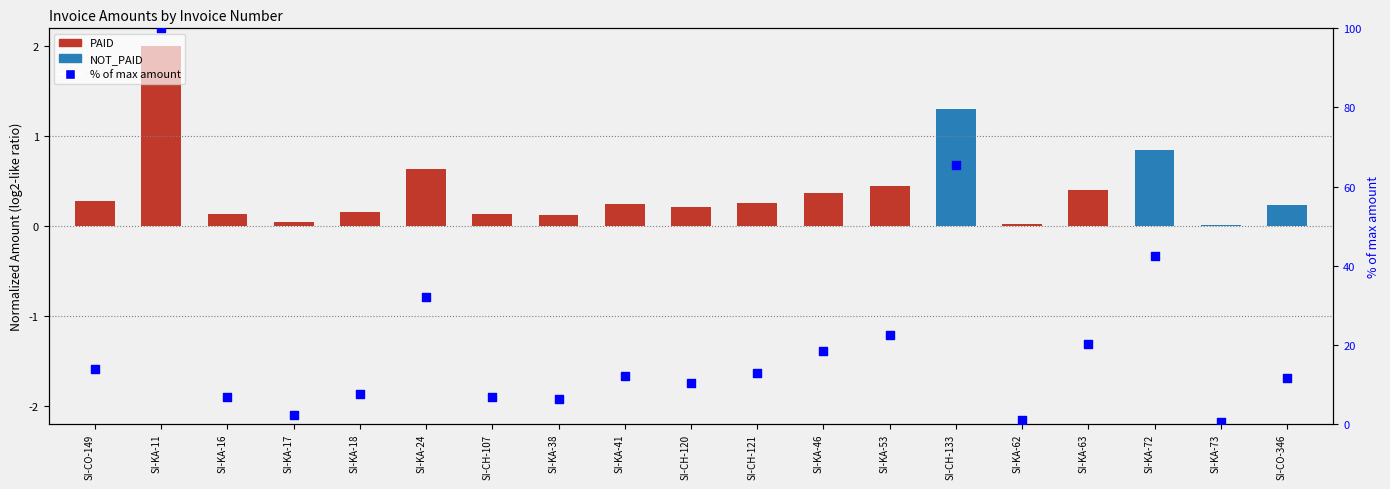

What is the change in value from SI-CO-149 to SI-KA-18?

-6.2